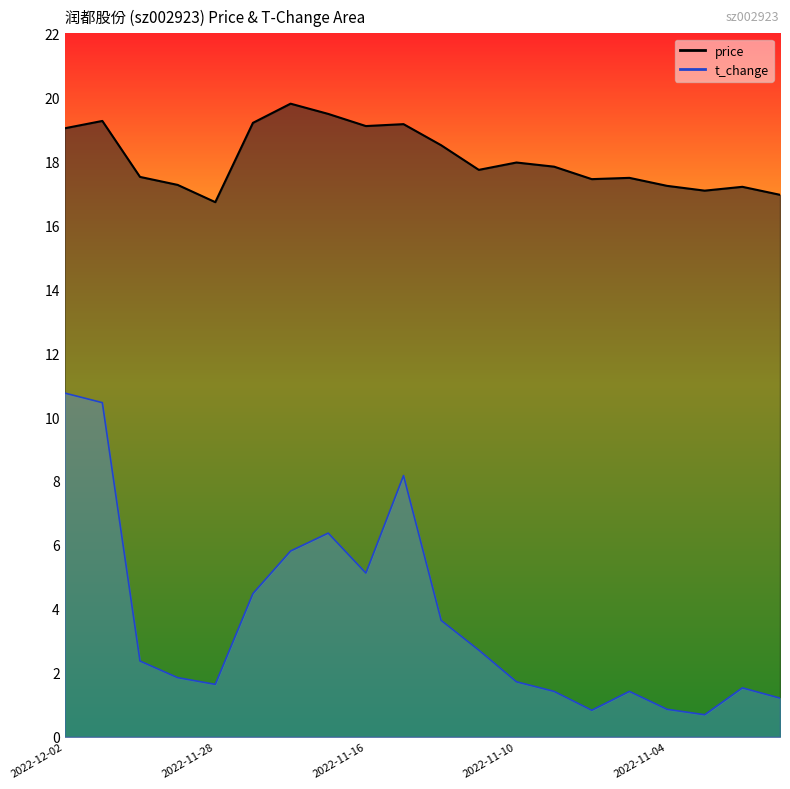

Which series changed the most between 2022-11-08 and 2022-11-03?

price